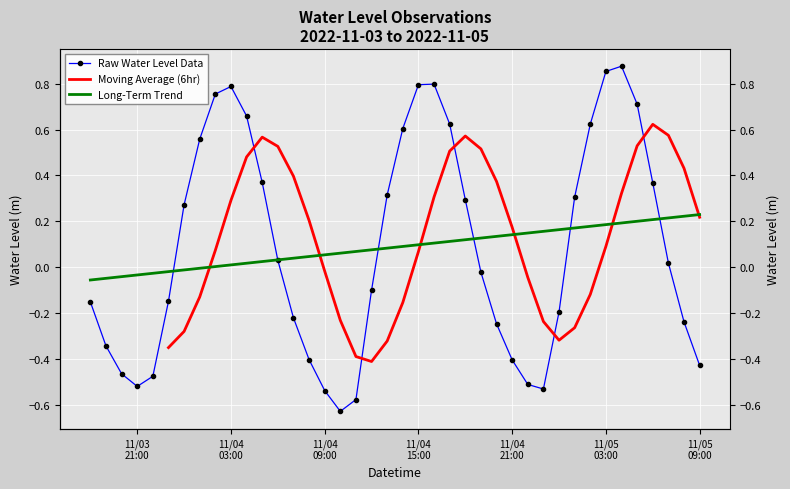

Which category has the lowest value across all series?

2022-11-04 10:00:00